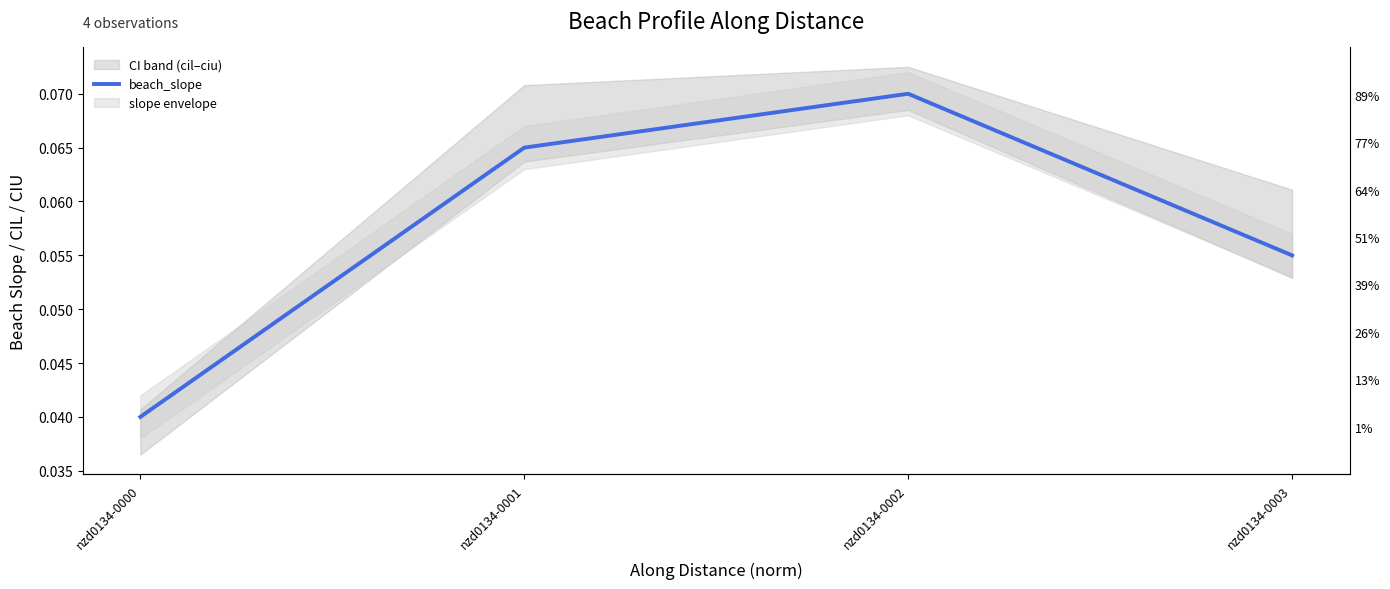

Does the chart display data point markers on the line(s)?

No